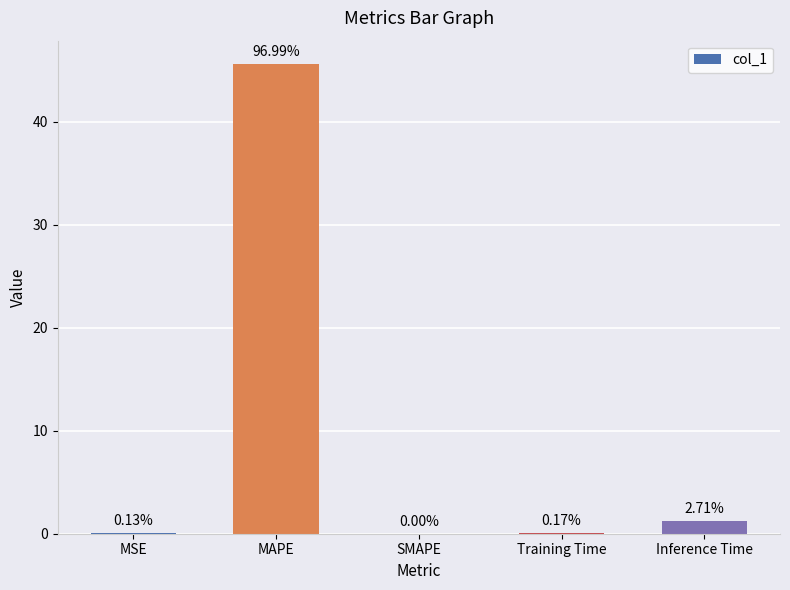

Are the bars grouped side by side (vs. stacked)?

No